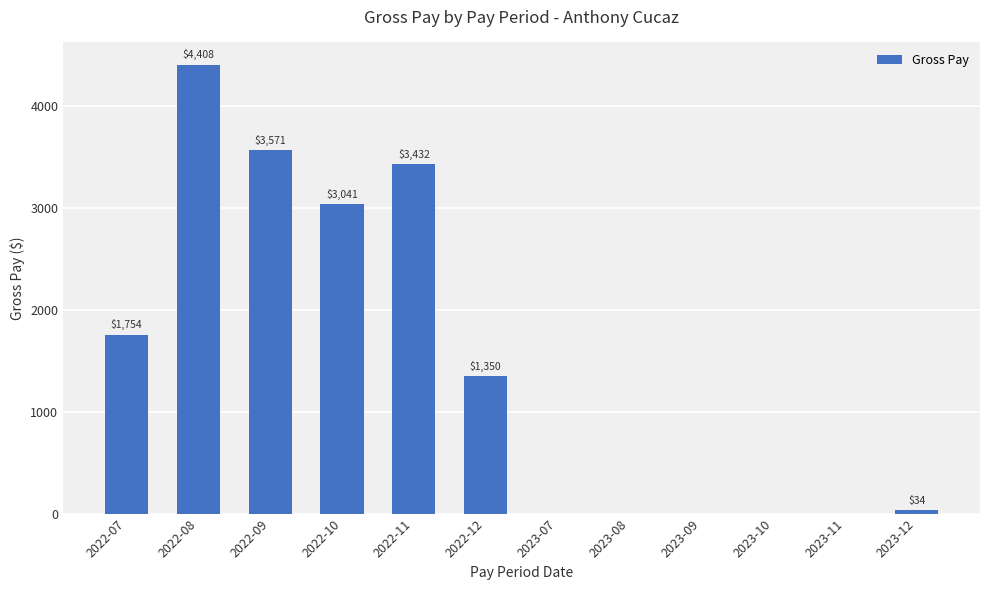

Which has a higher value, 2023-10 or 2022-12?

2022-12